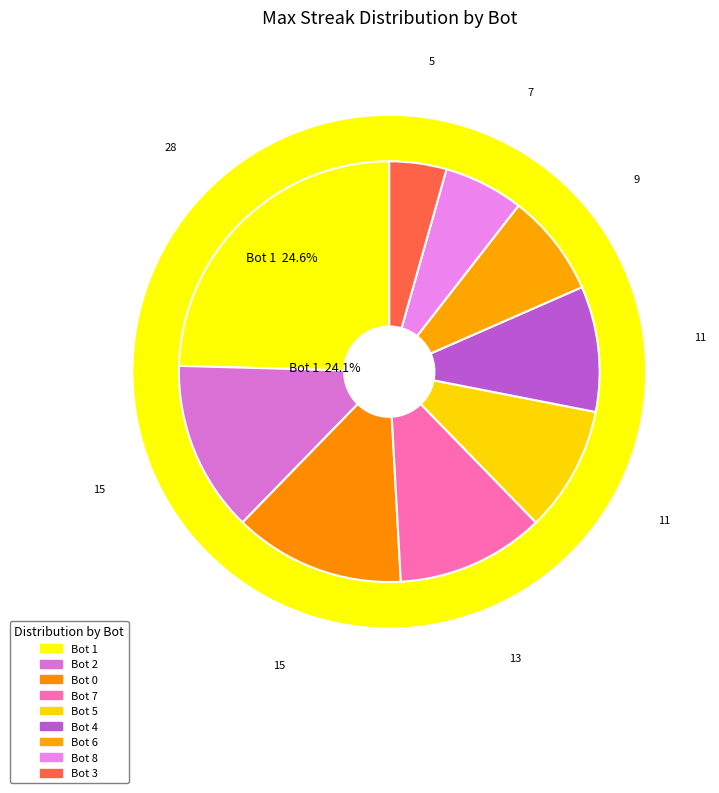

Which slice is the smallest?

Bot 3